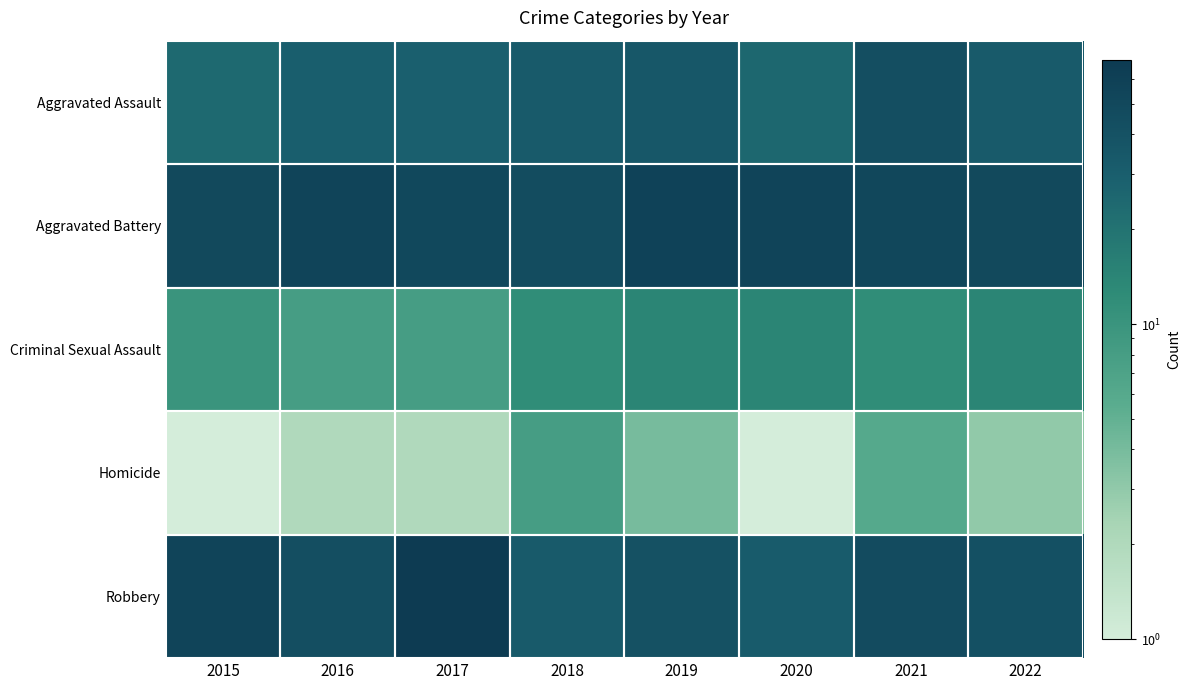

What is the total value across all series at 2018?

131